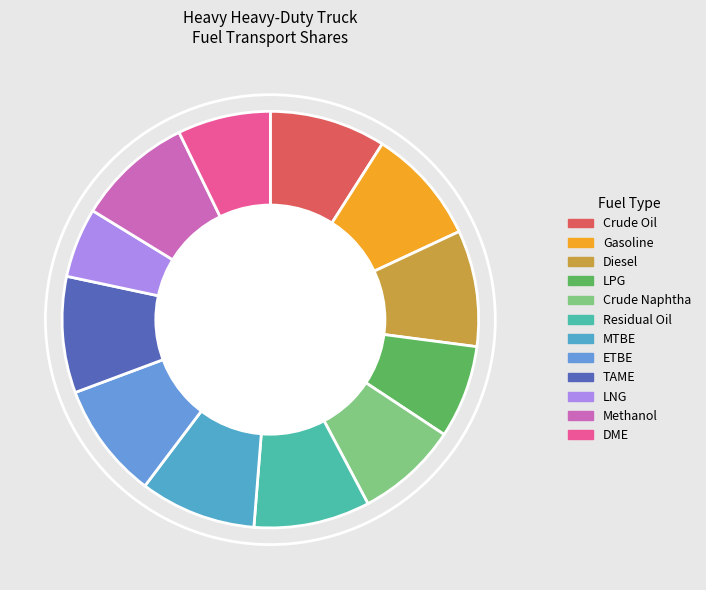

To the nearest percent, what is the difference between the largest and smallest slice percentages?

4%